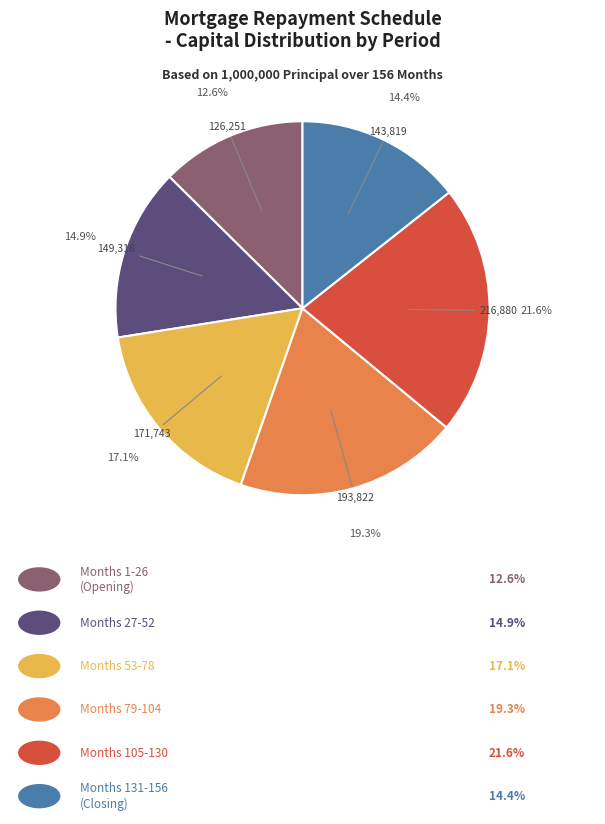

Is there a majority slice in this chart?

No